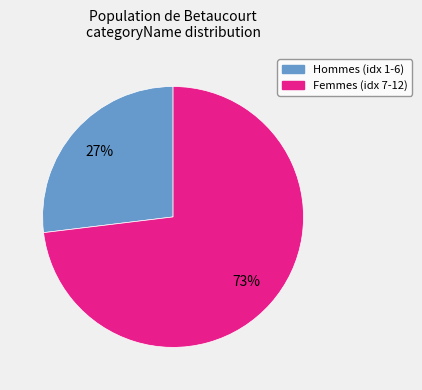

Does any single category account for the majority?

Yes